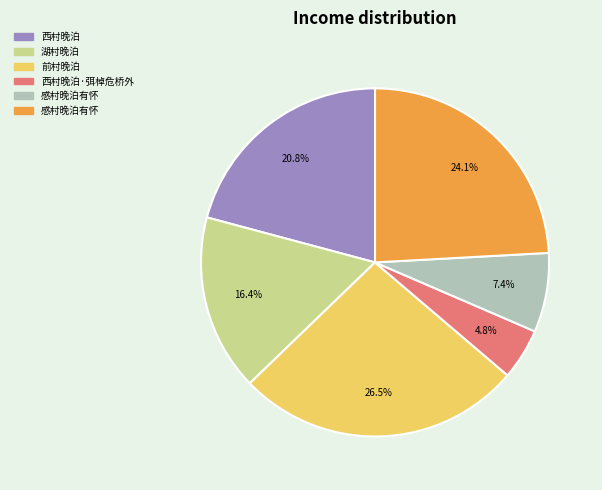

Is there any slice that represents more than half of the pie?

No